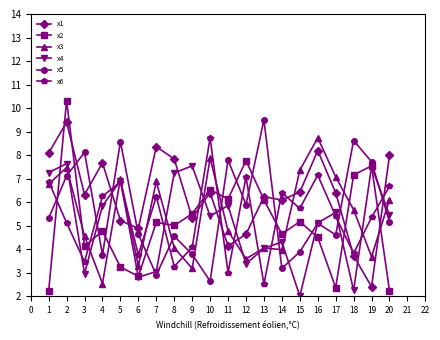

Is the value of x3 at 1 greater than the value of x4 at 19?

No